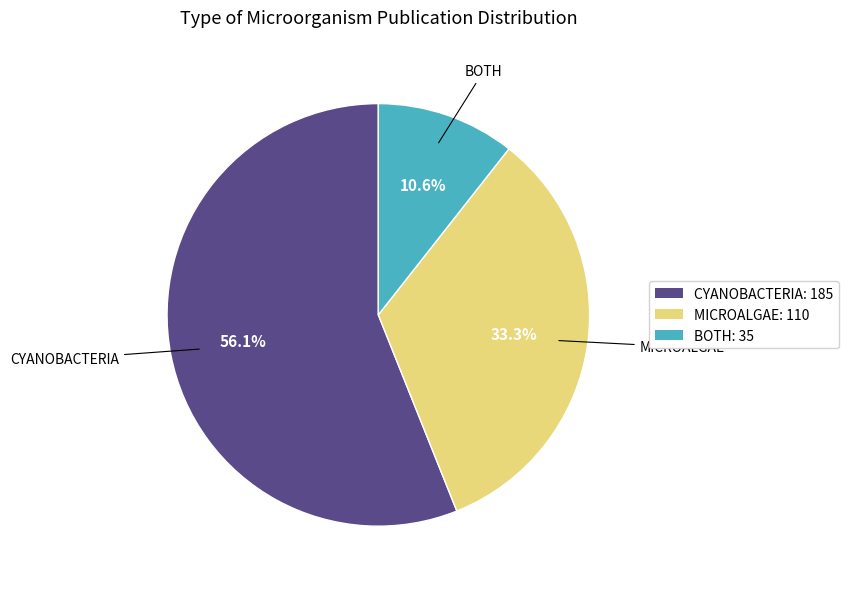

Which category has the biggest portion of the pie?

CYANOBACTERIA: 185